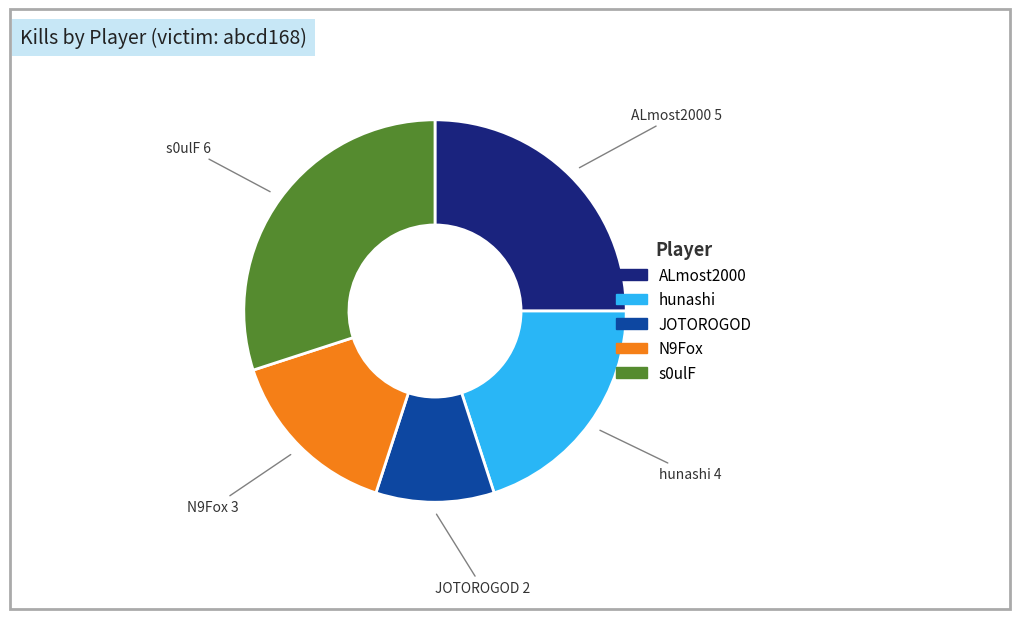

How many slices are in this pie chart?

5